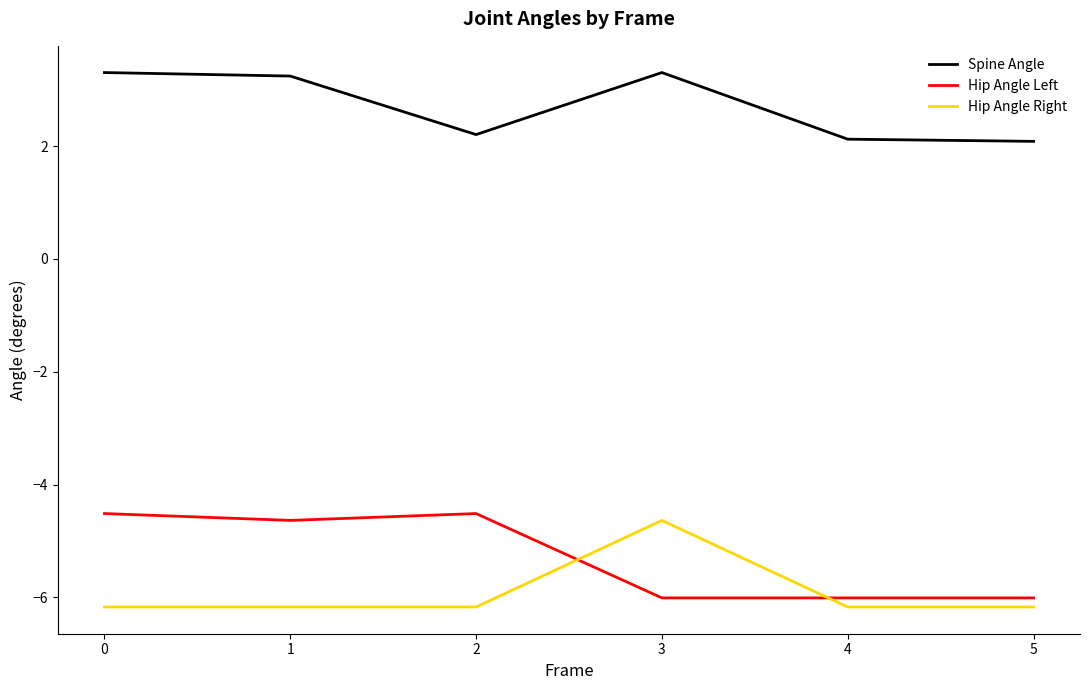

Is the value of Spine Angle at 0 greater than the value of Hip Angle Right at 4?

Yes